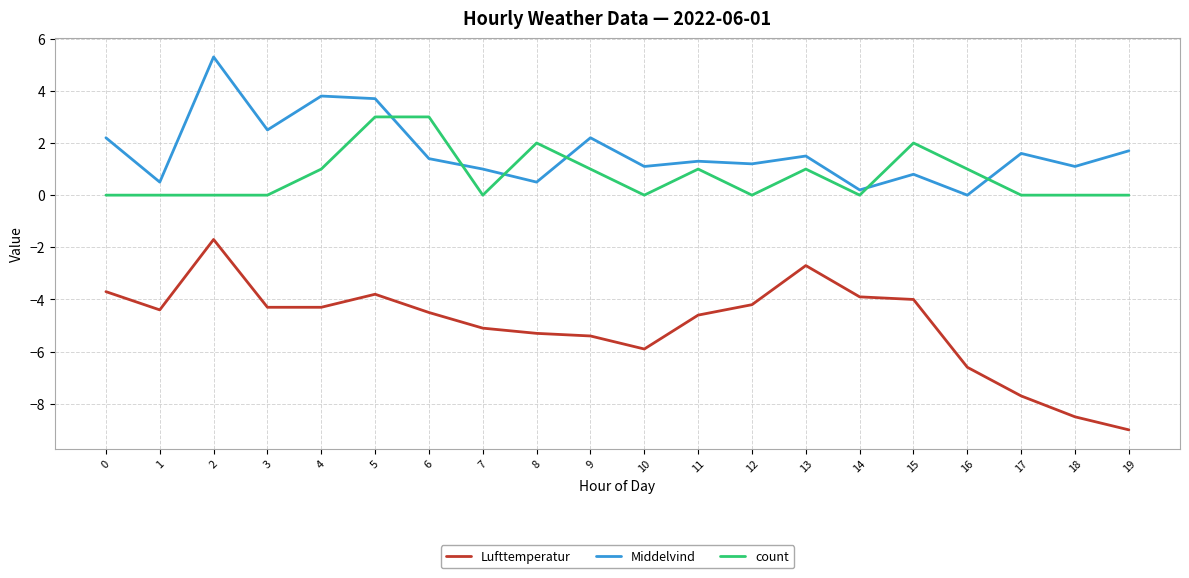

Which category has the lowest value in the Lufttemperatur series?

19